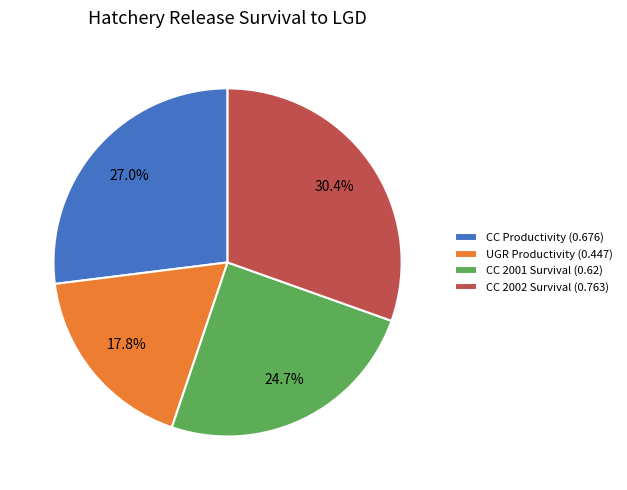

How many slices are in this pie chart?

4